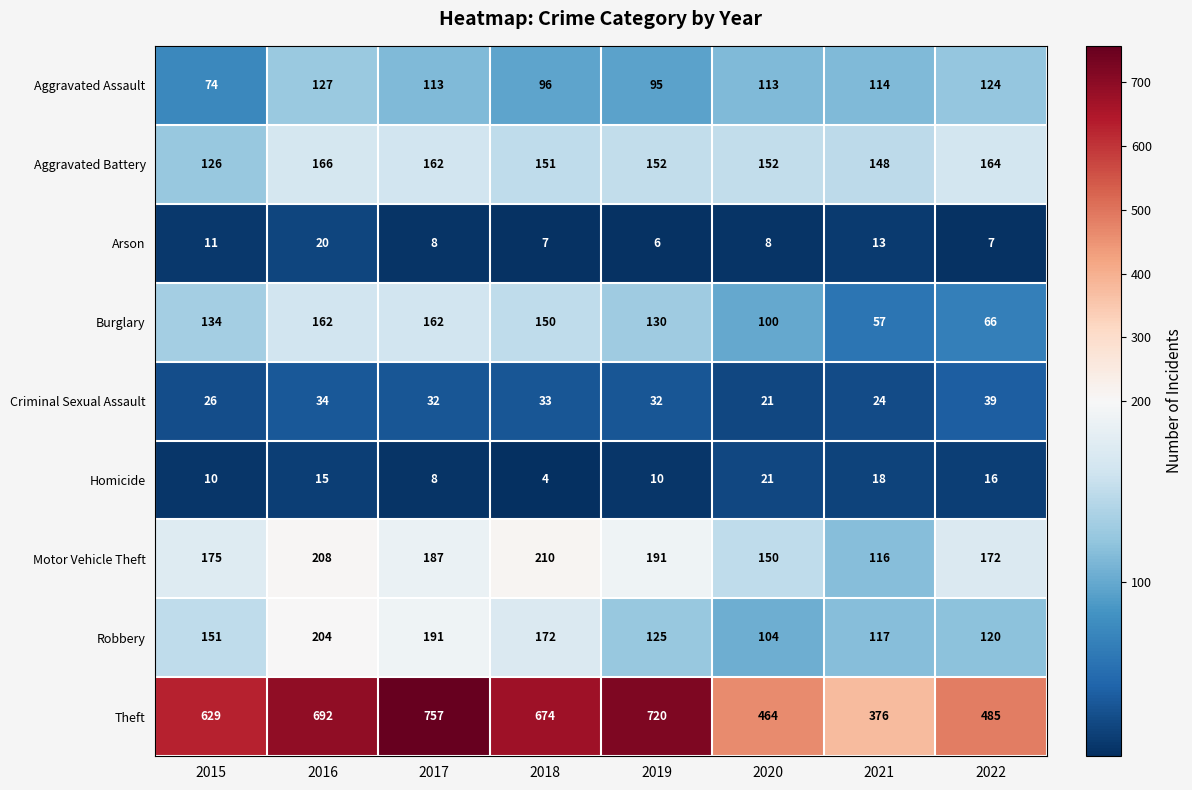

Count the Burglary values in the range 100 to 162.

6